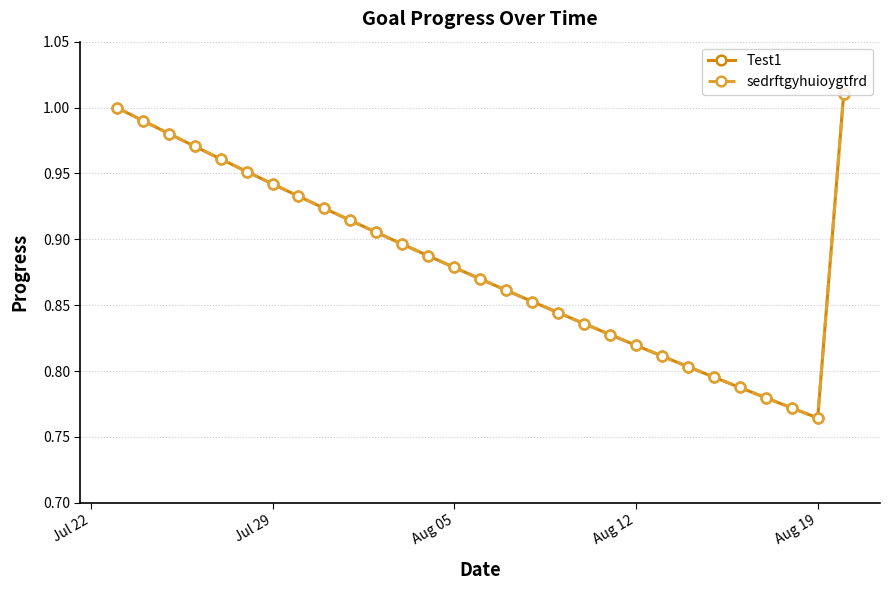

Is this an area chart (filled region under the line)?

No